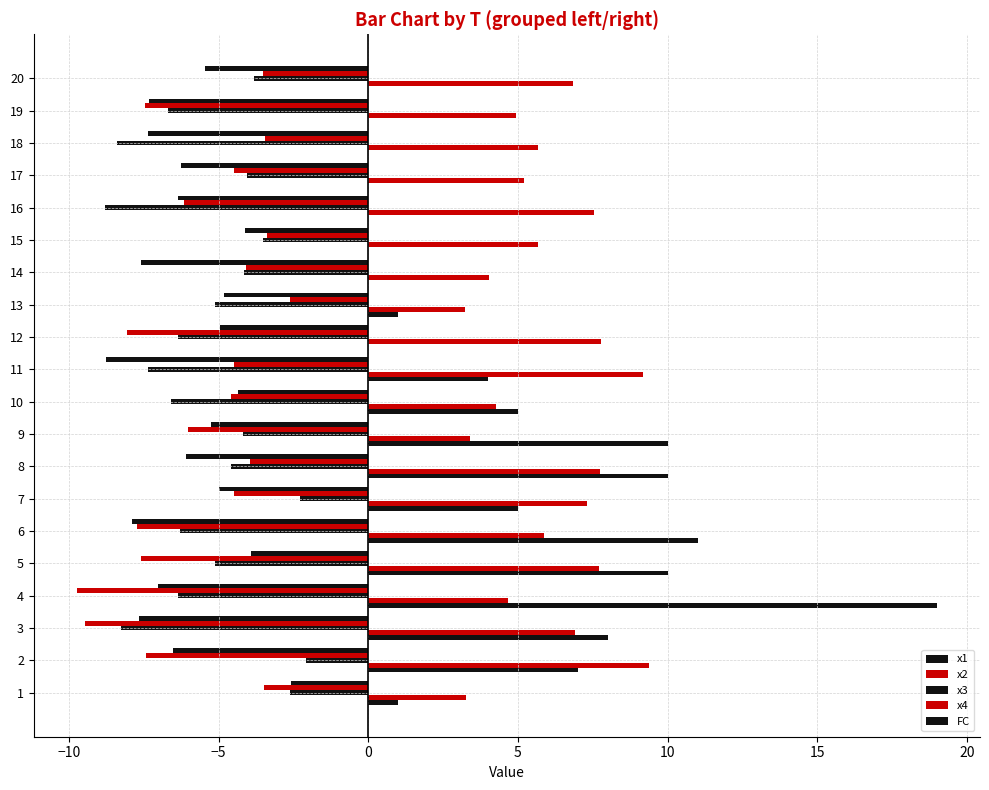

How many data points does each series have?

20